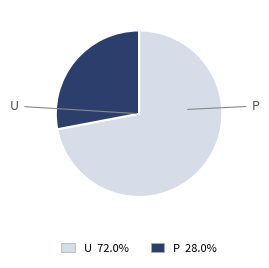

Combined, do P and U account for over 50%?

Yes